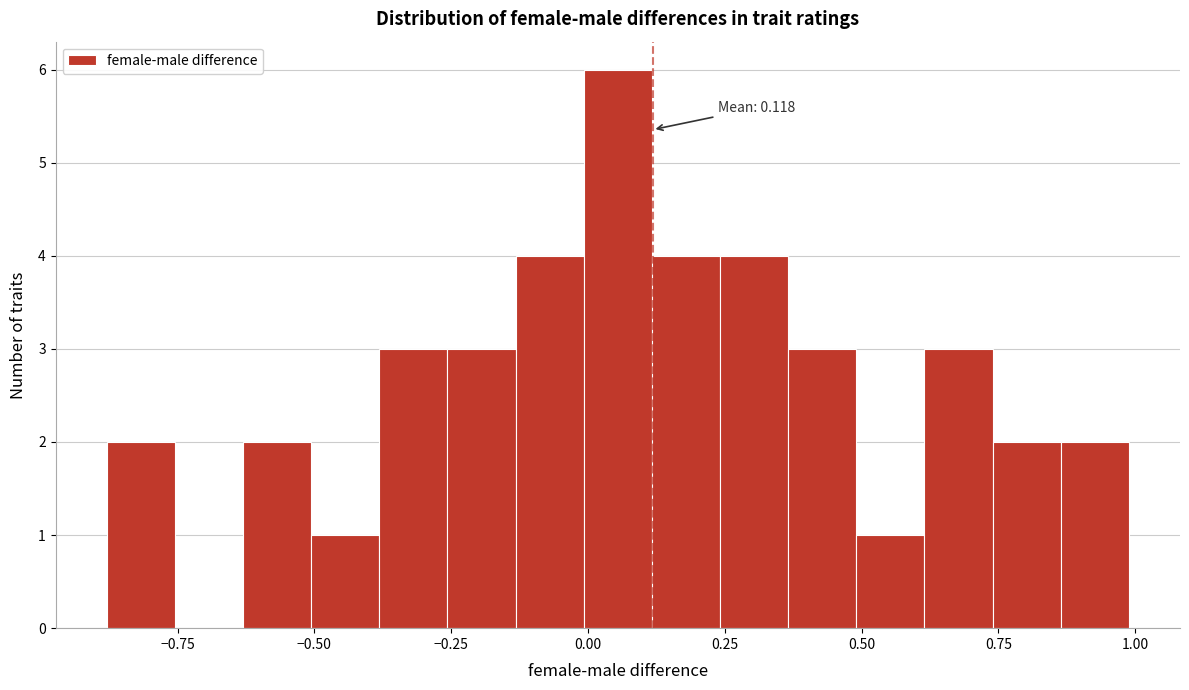

Around what value on the x-axis is the tallest bar? Give the approximate position of its centre, as read against the axis.

0.05